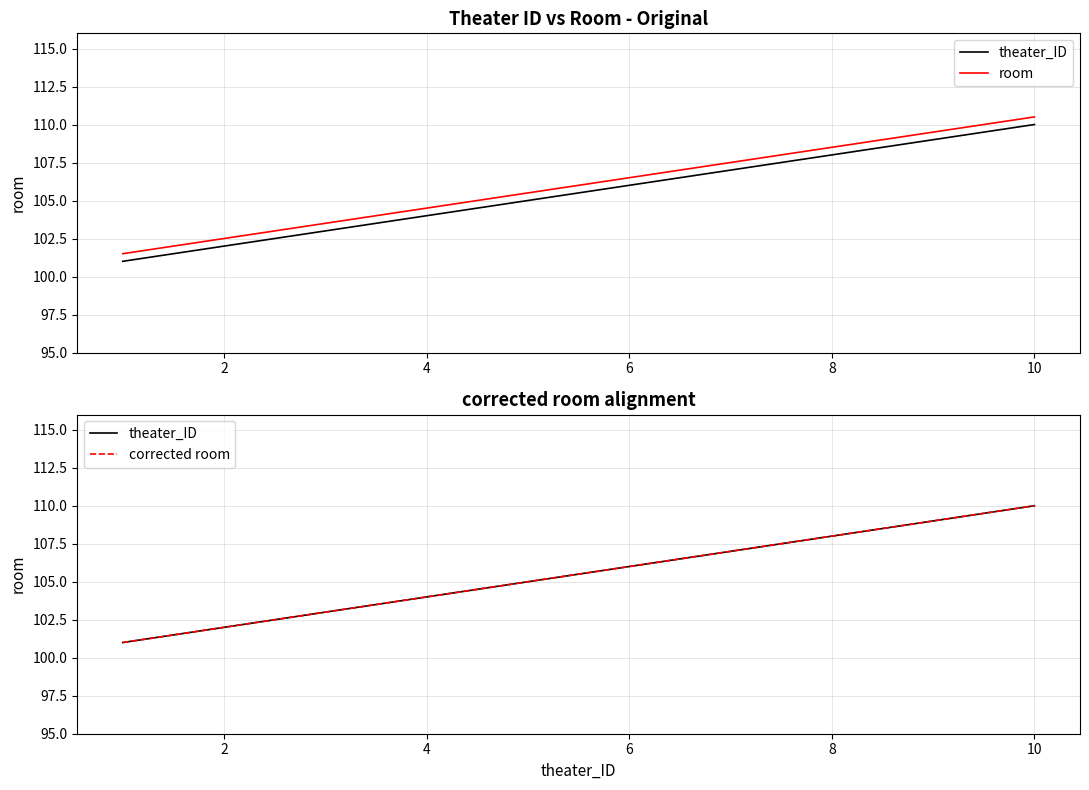

True or false: room has a value of 172.6 at 8.

False